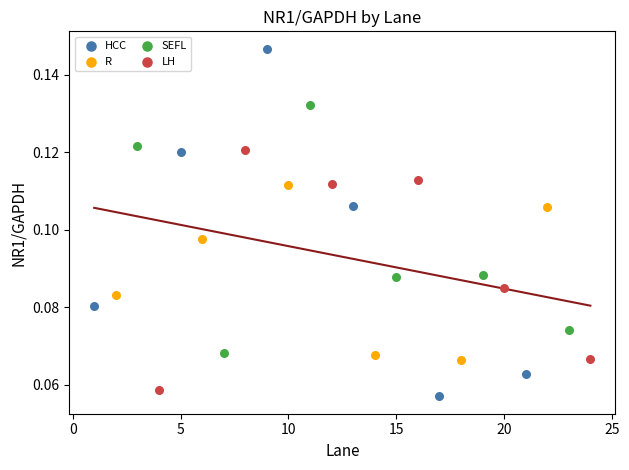

Which series has the largest Y range (max minus min)?

HCC